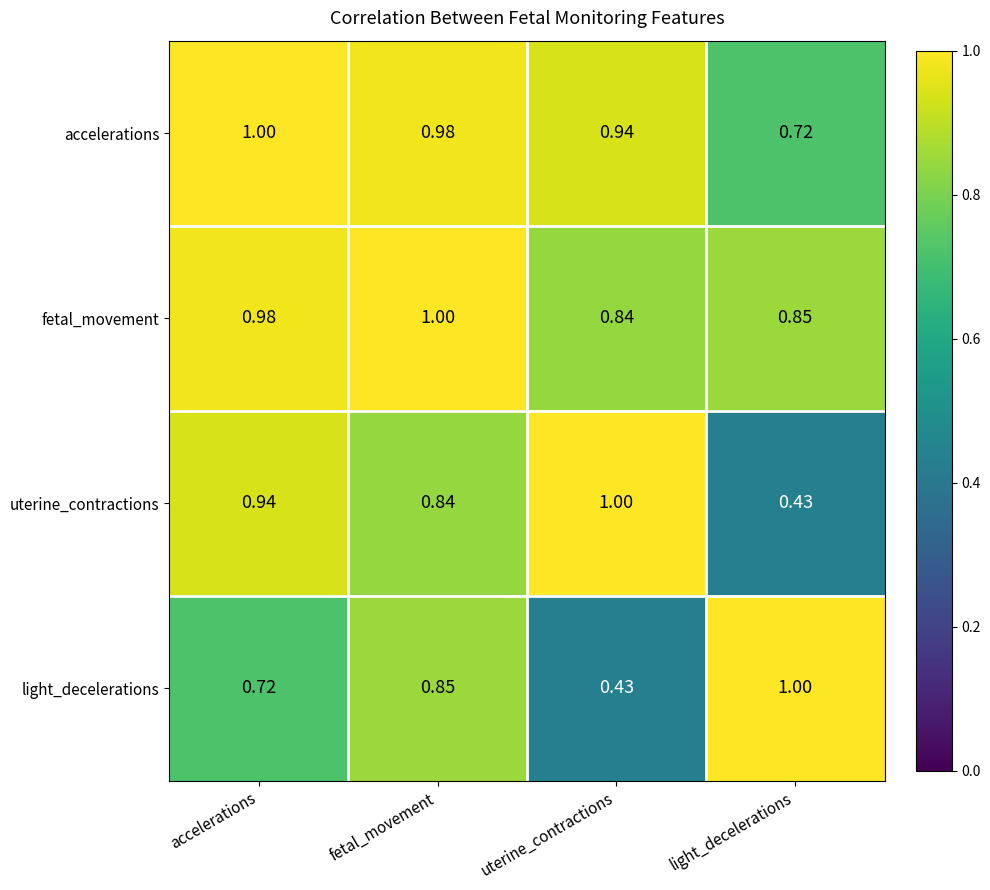

Which category has the lowest value in the accelerations series?

light_decelerations